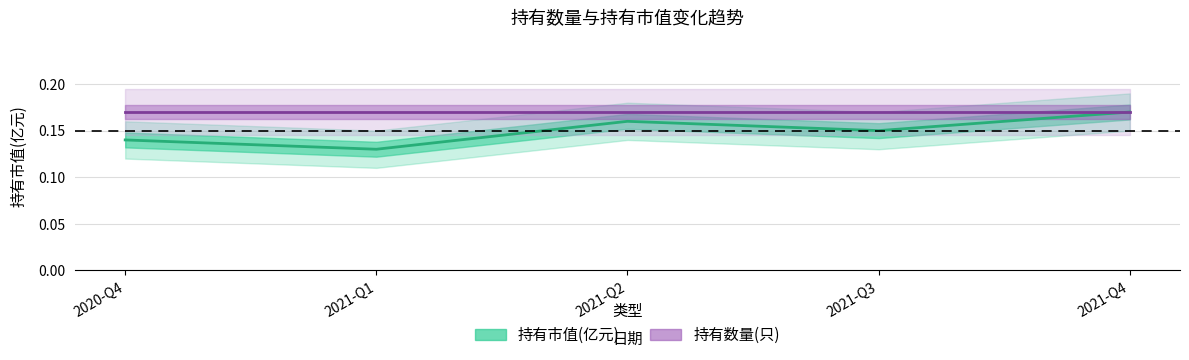

What is the label of the 1st point from the right?

2021-Q4